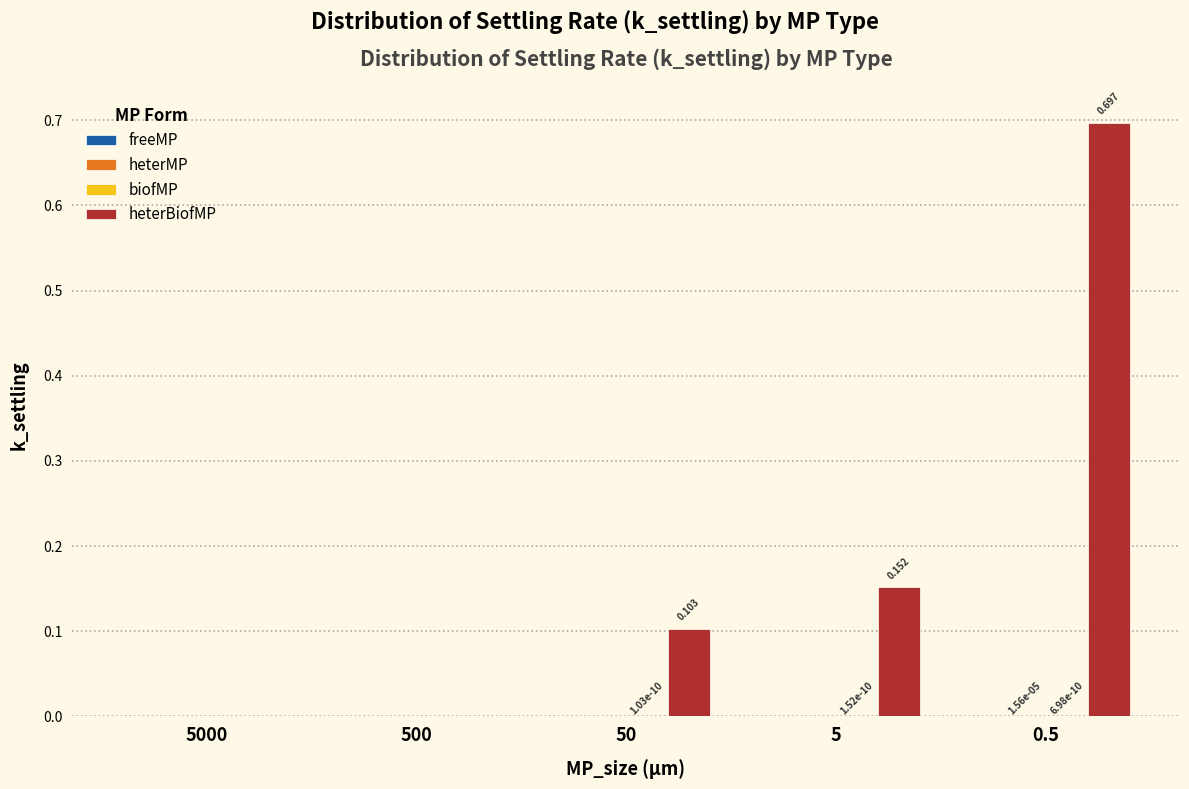

Which series has the largest total across all categories?

heterBiofMP